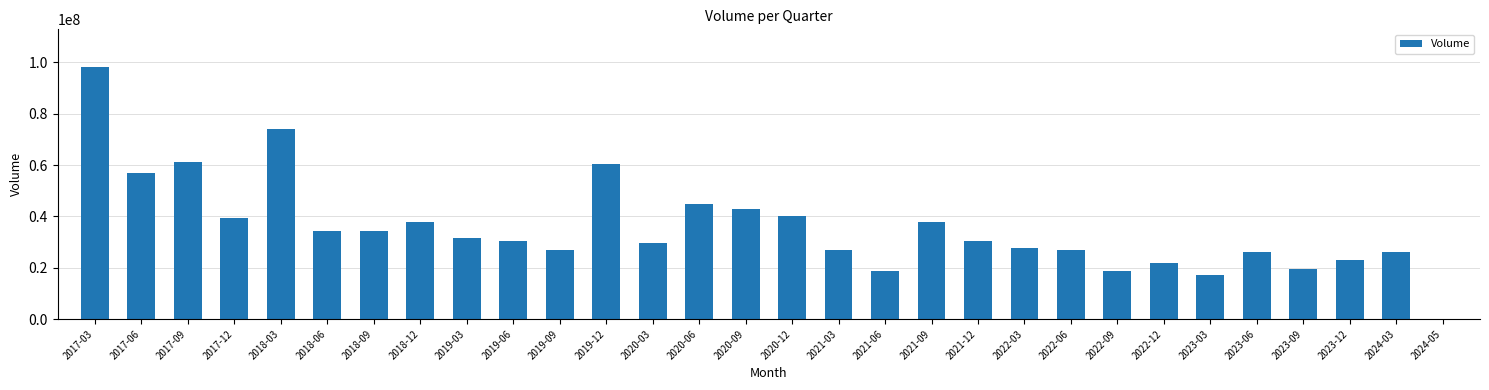

What is the sum of all values?

1065385235